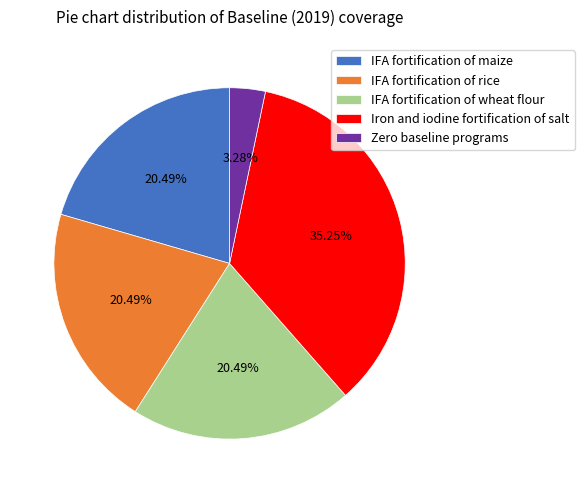

Count the number of slices in the pie.

5